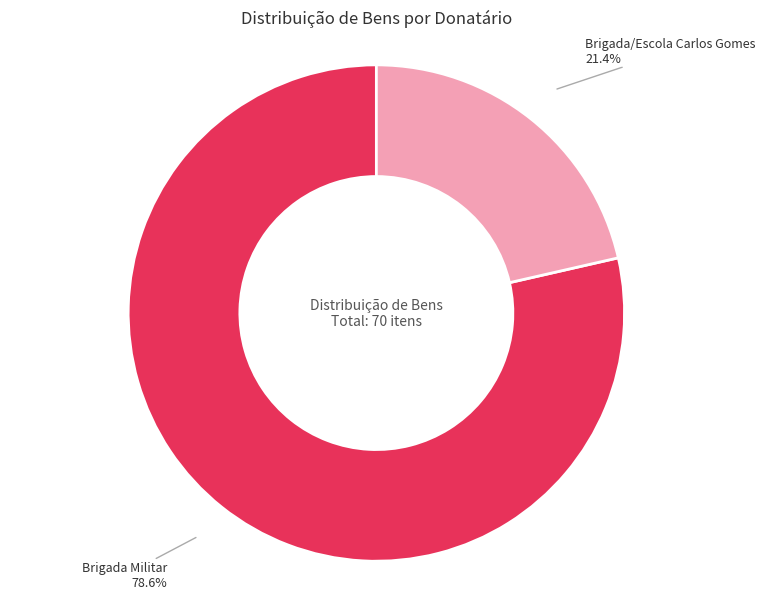

Approximately how many times larger is the value at Brigada Militar 78.6% compared to Brigada/Escola Carlos Gomes 21.4%?

3.7